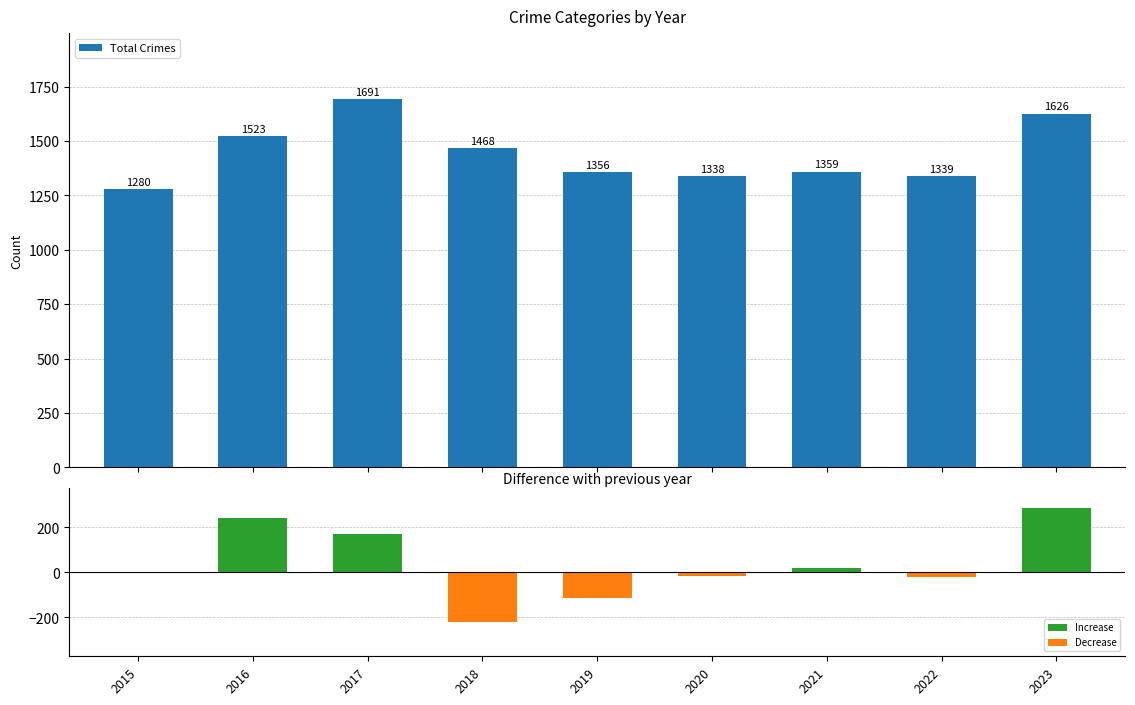

Reading left to right, extract all data points from this chart.

Total Crimes: 2015=1280	2016=1523	2017=1691	2018=1468	2019=1356	2020=1338	2021=1359	2022=1339	2023=1626
YoY Difference: 2015=0	2016=243	2017=168	2018=-223	2019=-112	2020=-18	2021=21	2022=-20	2023=287